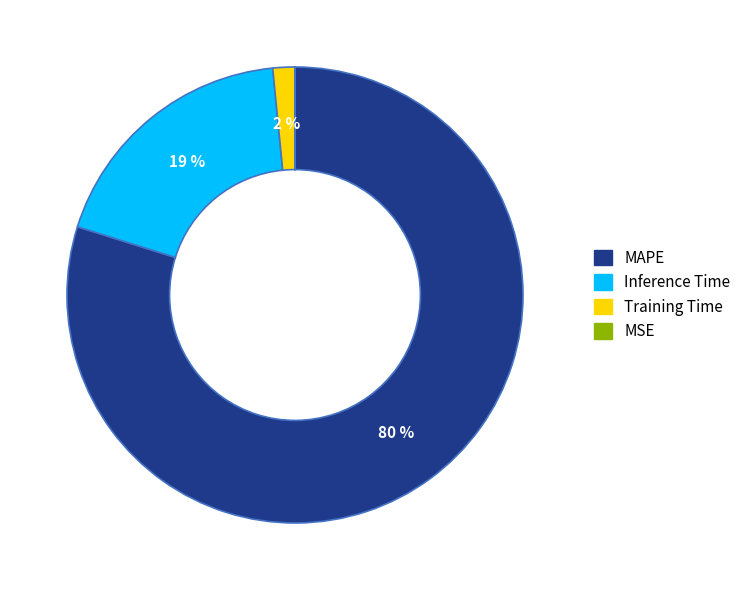

What is the majority slice?

MAPE